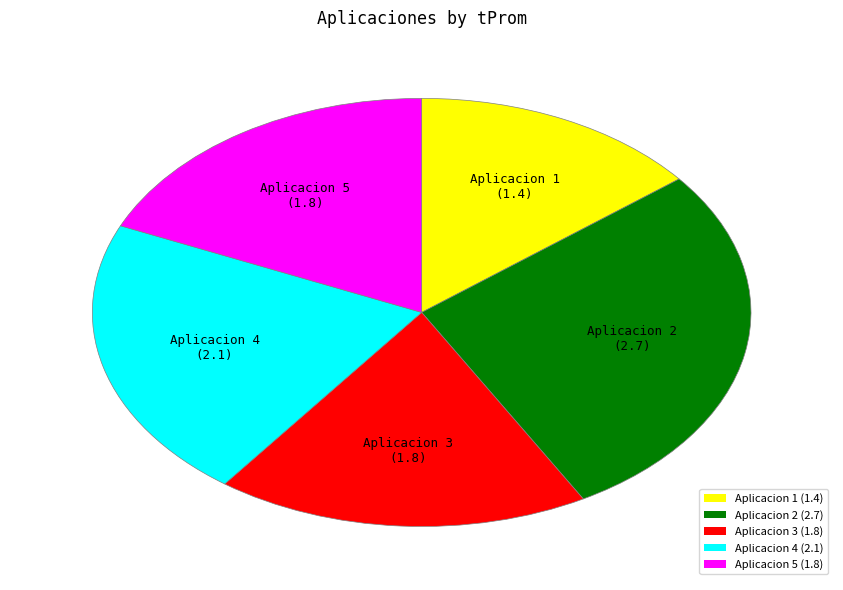

Approximately how many times larger is the value at Aplicacion 1 compared to Aplicacion 2?

0.5